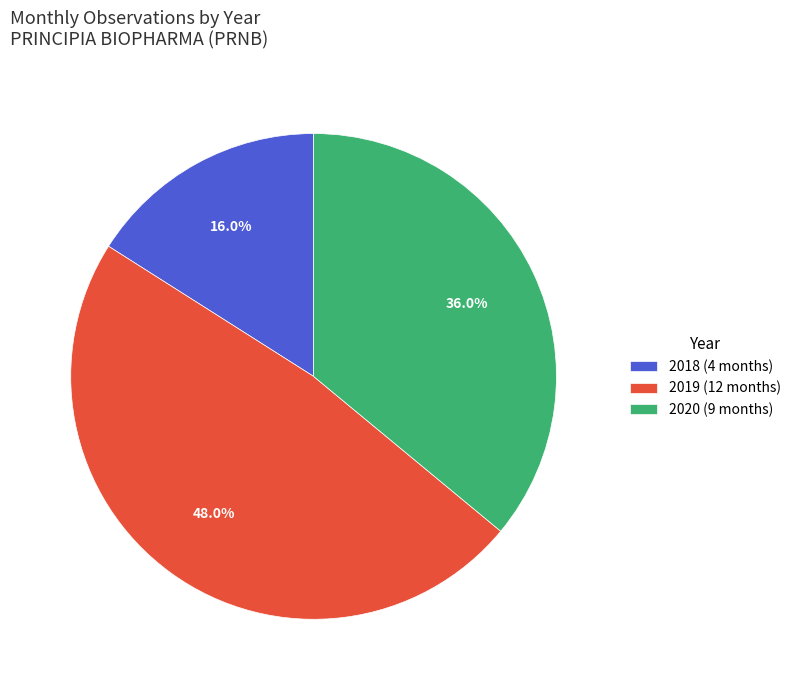

What percentage is the 2018 slice, to the nearest percent?

16%